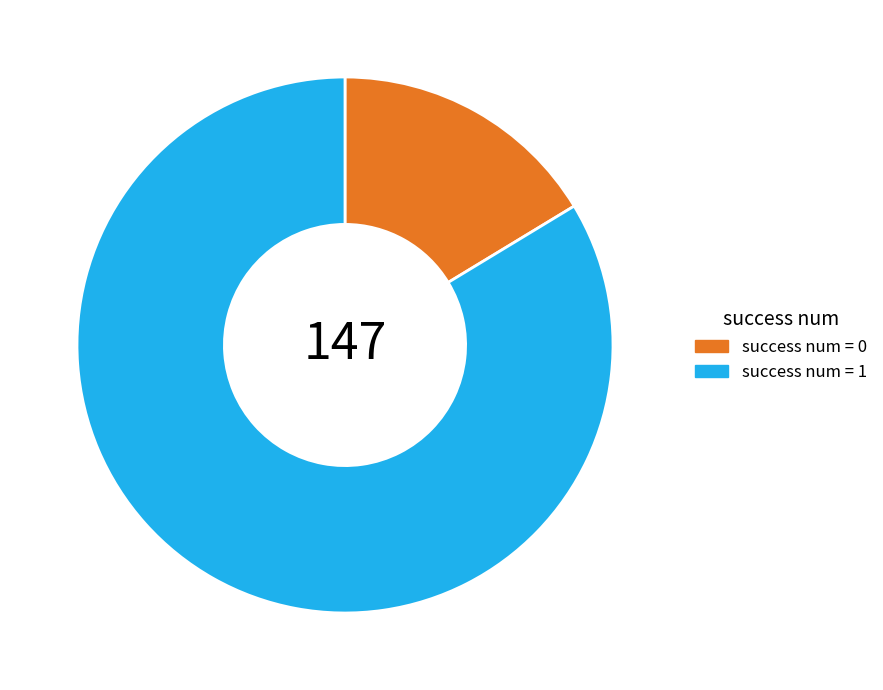

How many segments does this pie chart have?

2